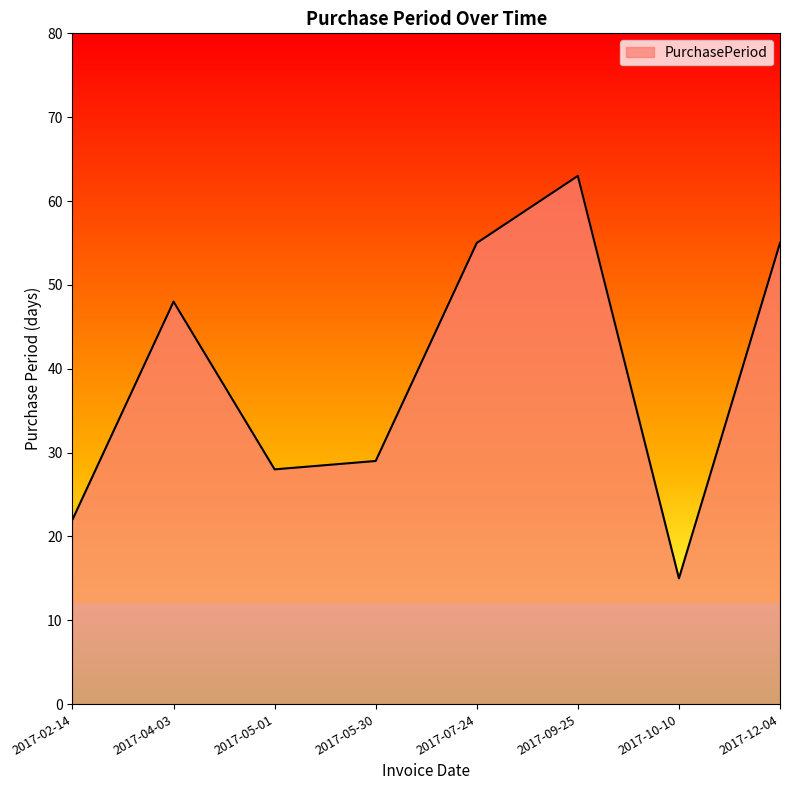

How many values are below 48?

4